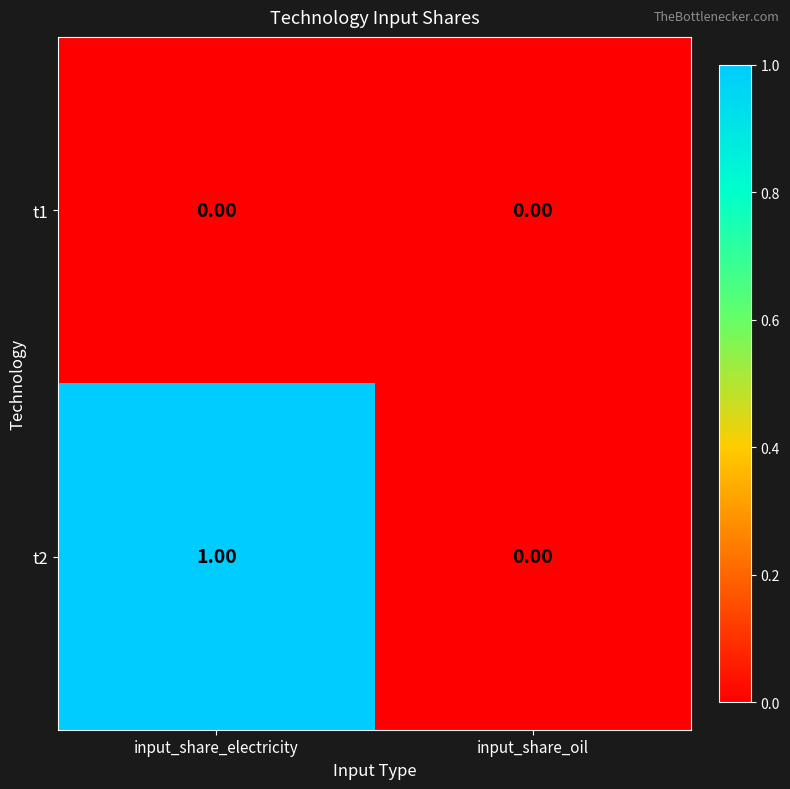

What is the total value across all series at input_share_electricity?

1